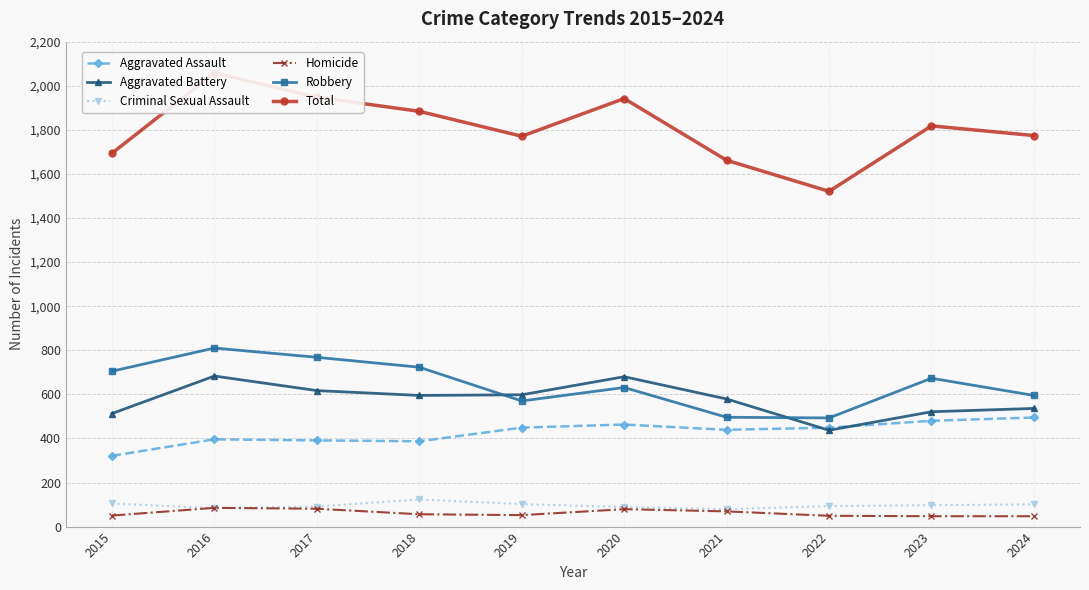

The Total series shows 2415 at 2019. True or false?

False